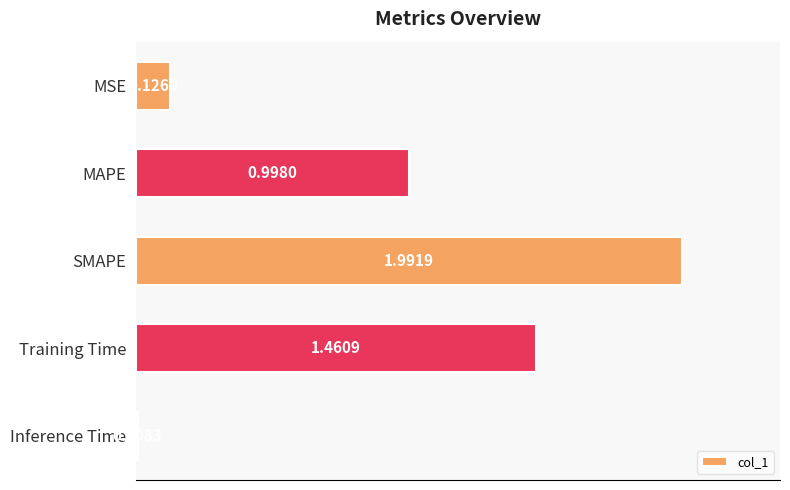

What is the difference between the maximum and minimum values?

2.0